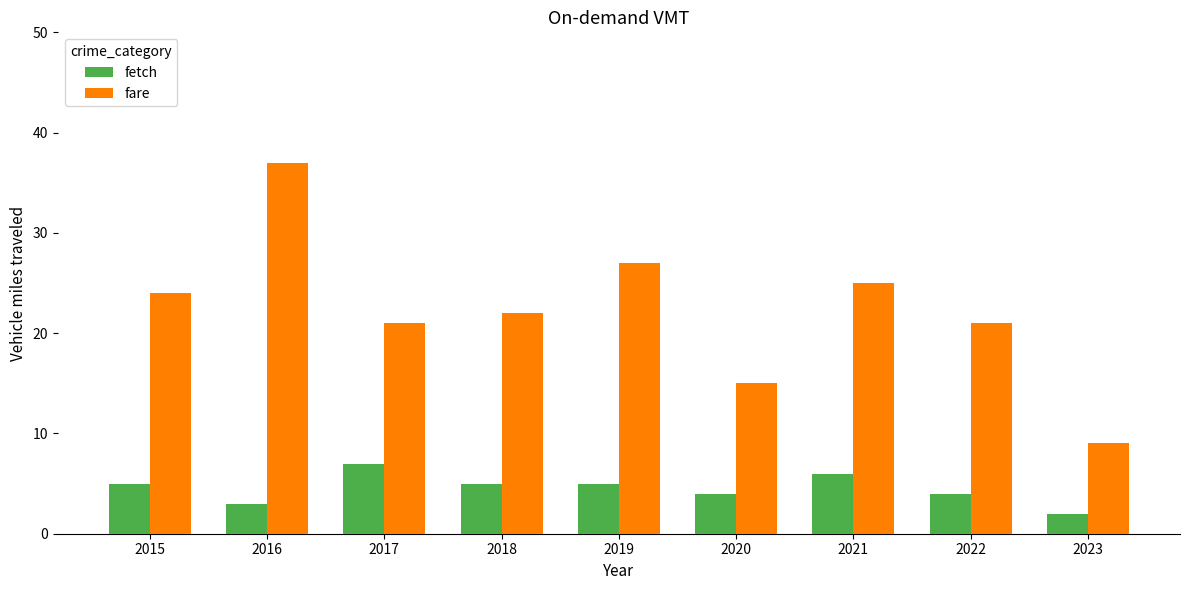

Are the bars horizontal?

No